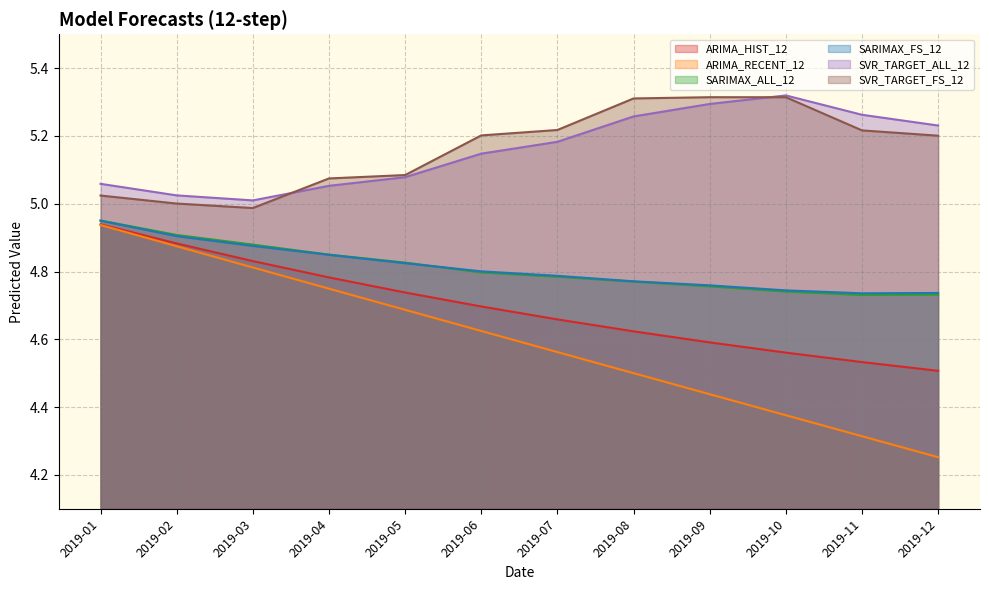

What are all the series names shown in the legend?

ARIMA_HIST_12, ARIMA_RECENT_12, SARIMAX_ALL_12, SARIMAX_FS_12, SVR_TARGET_ALL_12, SVR_TARGET_FS_12